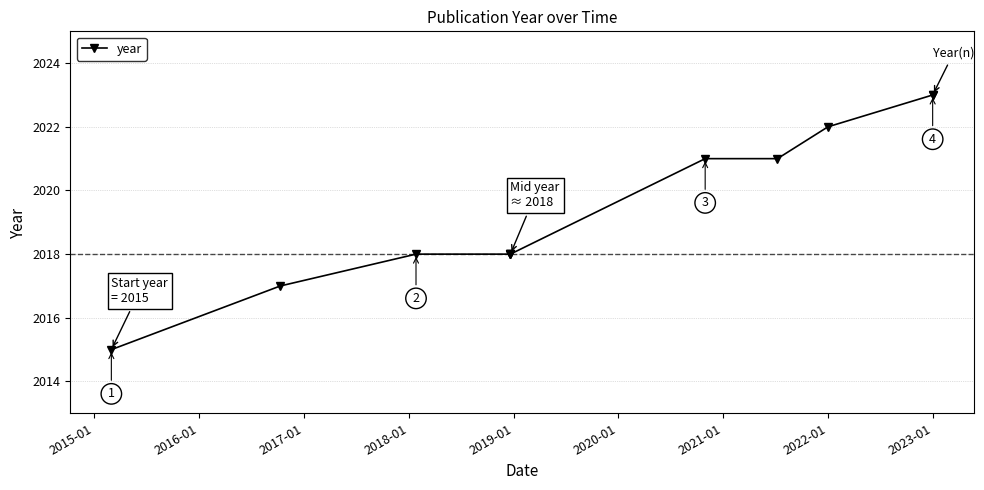

How many lines are shown in the chart?

1